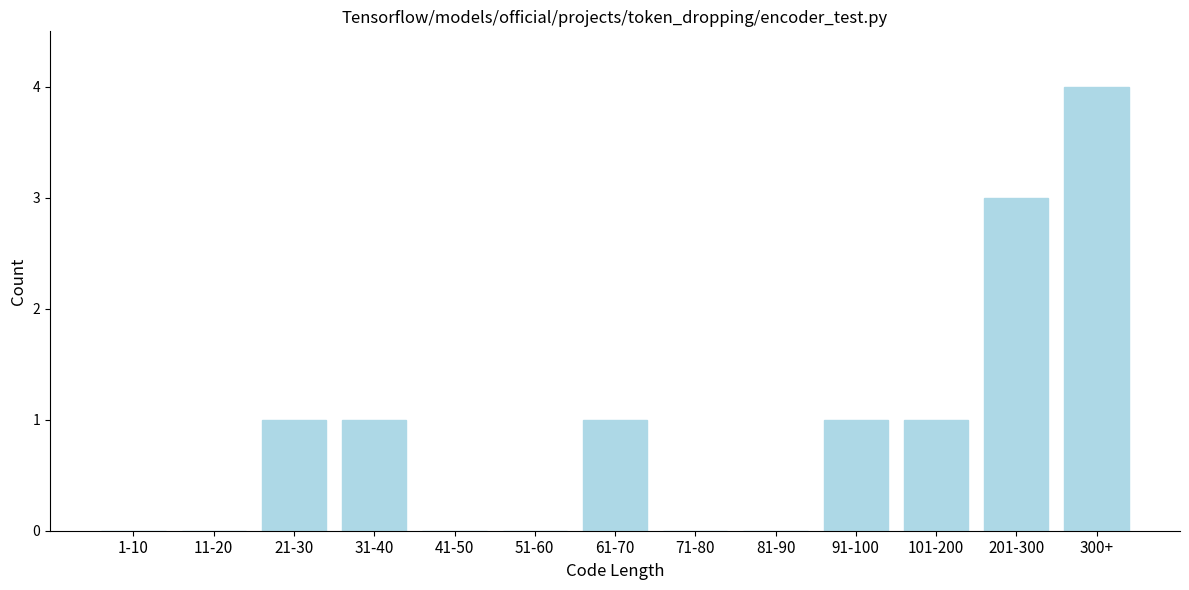

Reading right to left, transcribe all the data shown in this chart.

300+=4	201-300=3	101-200=1	91-100=1	81-90=0	71-80=0	61-70=1	51-60=0	41-50=0	31-40=1	21-30=1	11-20=0	1-10=0